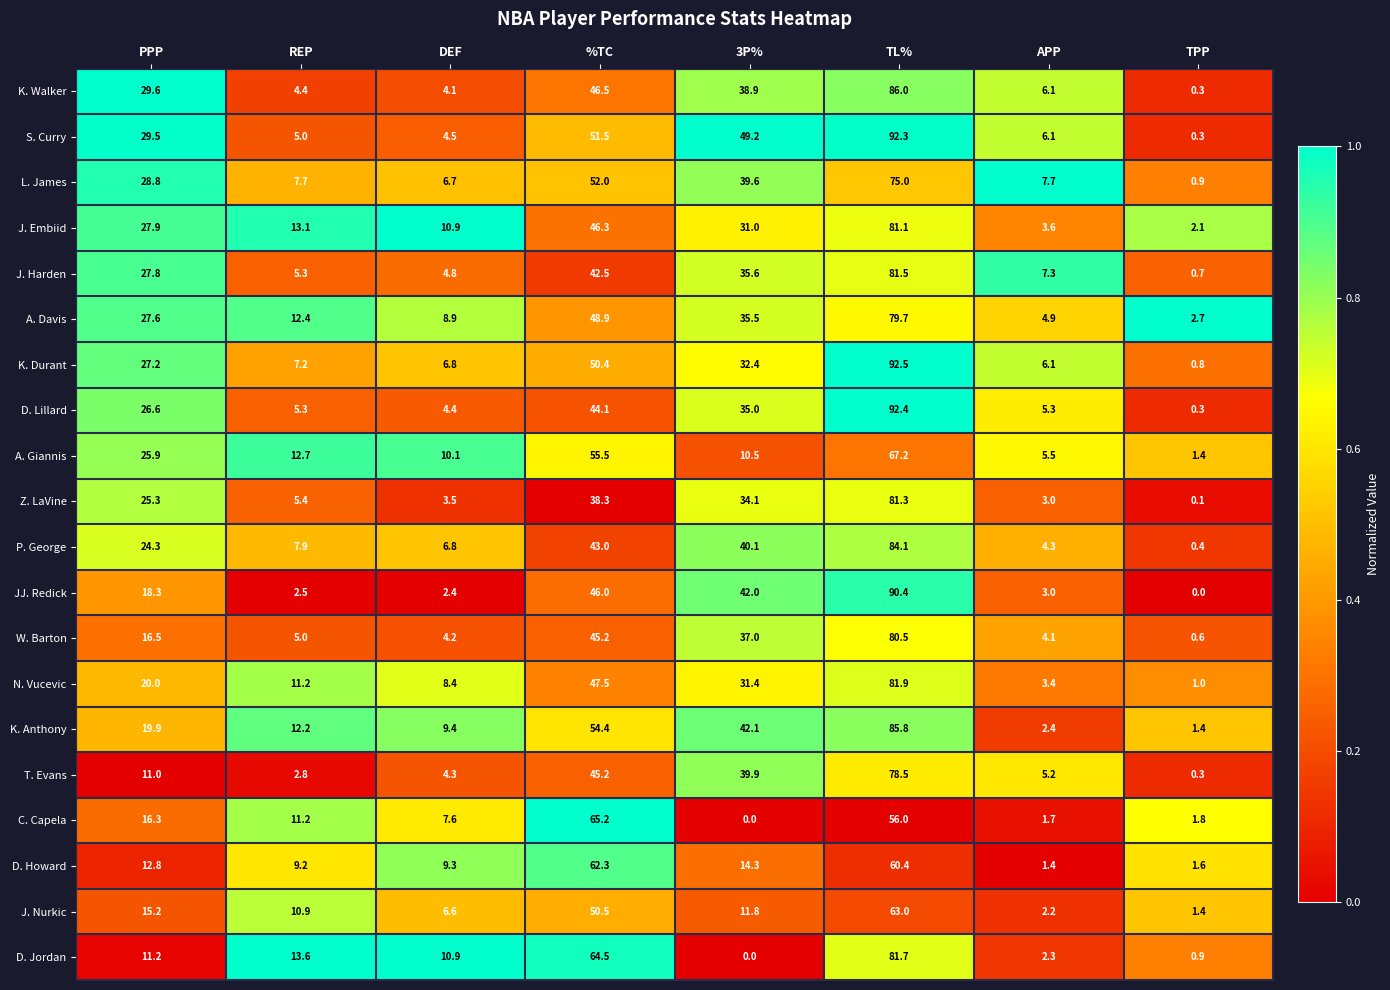

Rank the series by their maximum value, from highest to lowest.

K. Durant, D. Lillard, S. Curry, JJ. Redick, K. Walker, K. Anthony, P. George, N. Vucevic, D. Jordan, J. Harden, Z. LaVine, J. Embiid, W. Barton, A. Davis, T. Evans, L. James, A. Giannis, C. Capela, J. Nurkic, D. Howard